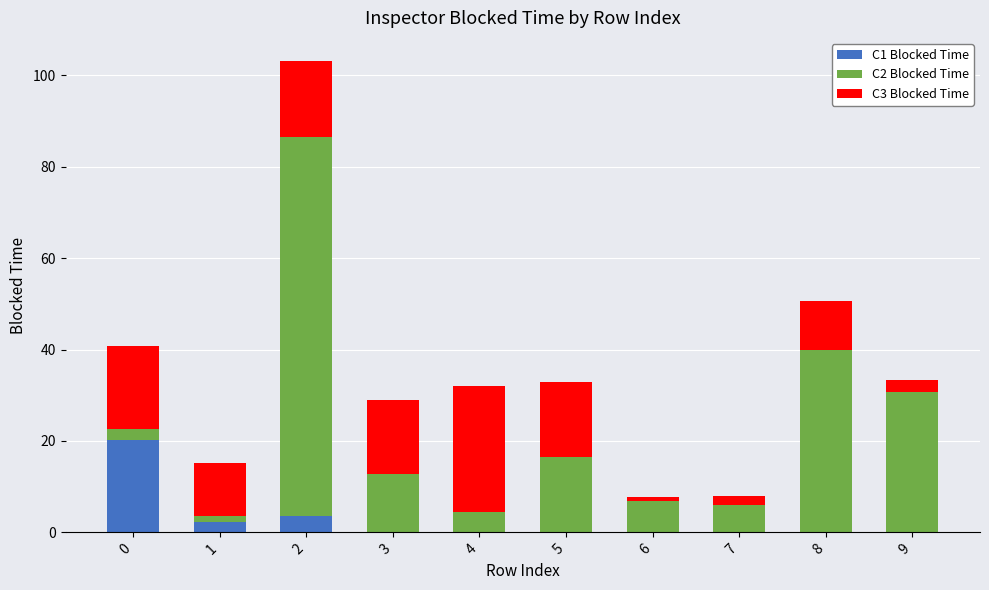

What is the total value across all series at 0?

40.9